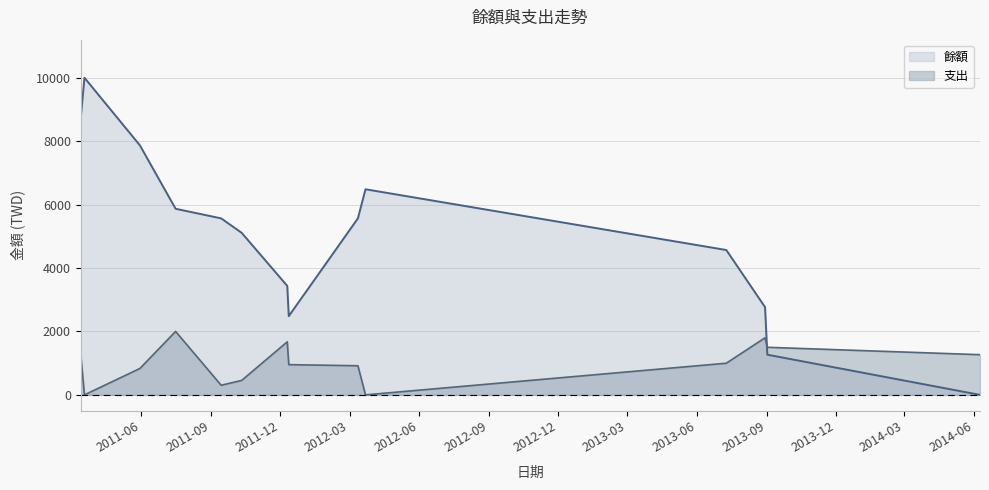

True or false: 餘額 has more than 2 interior local peaks.

False